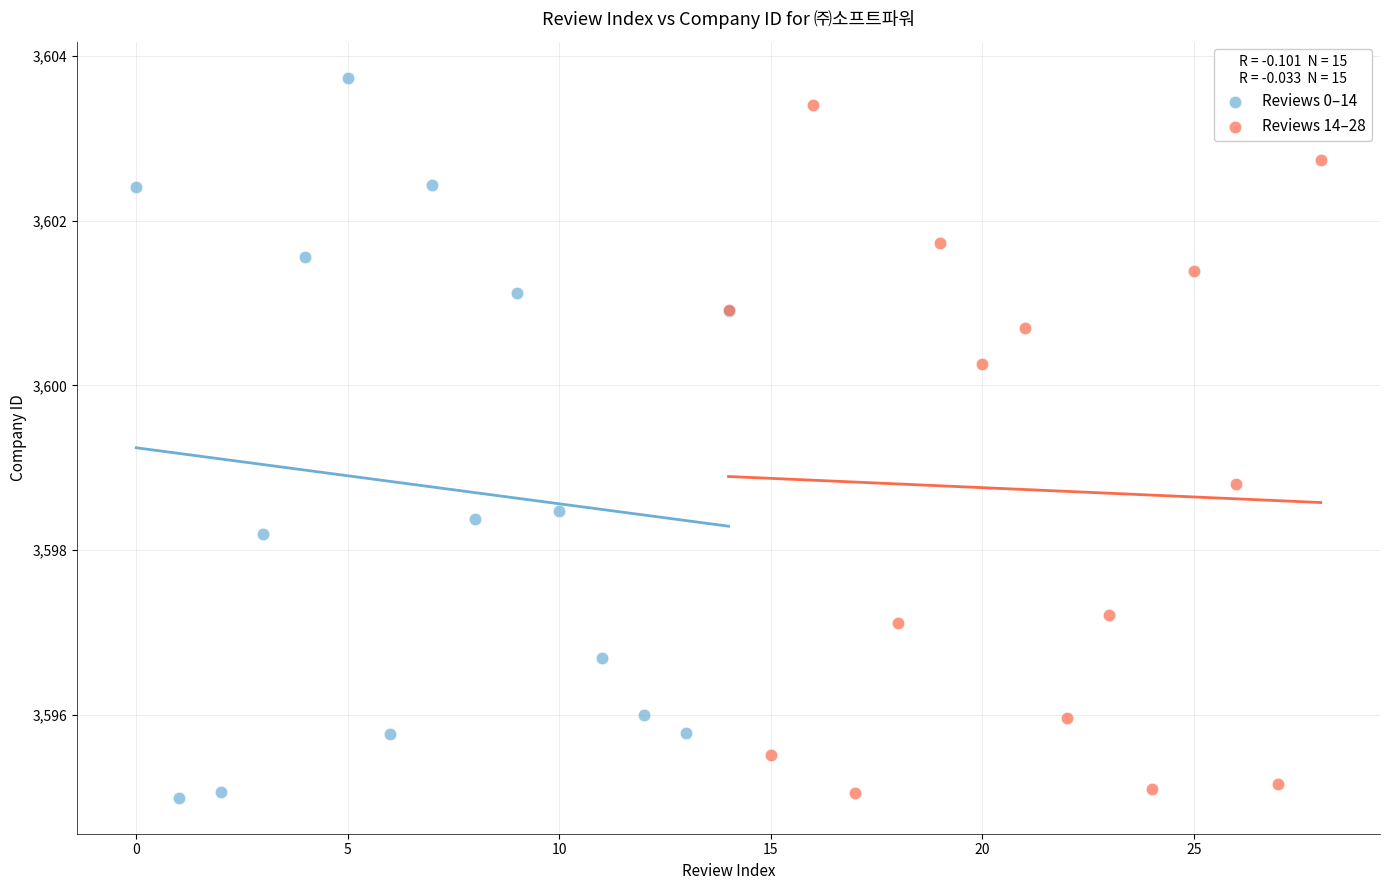

Which series contains the highest Y value?

Reviews 0–14